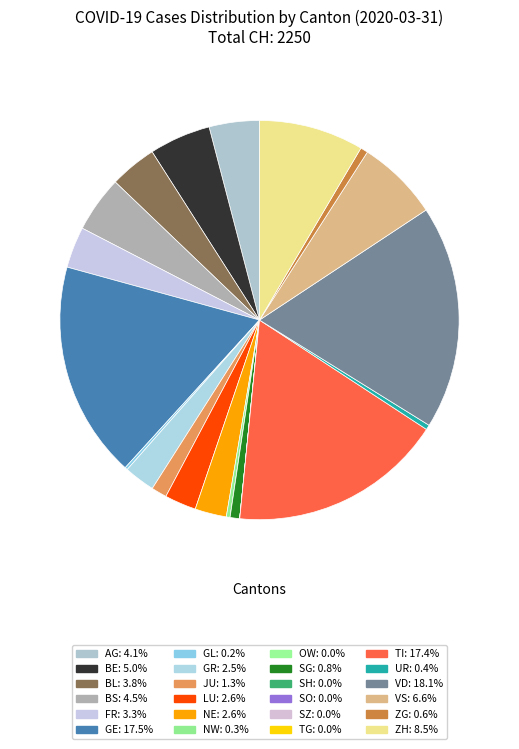

To the nearest percent, what portion does ZH represent?

8%